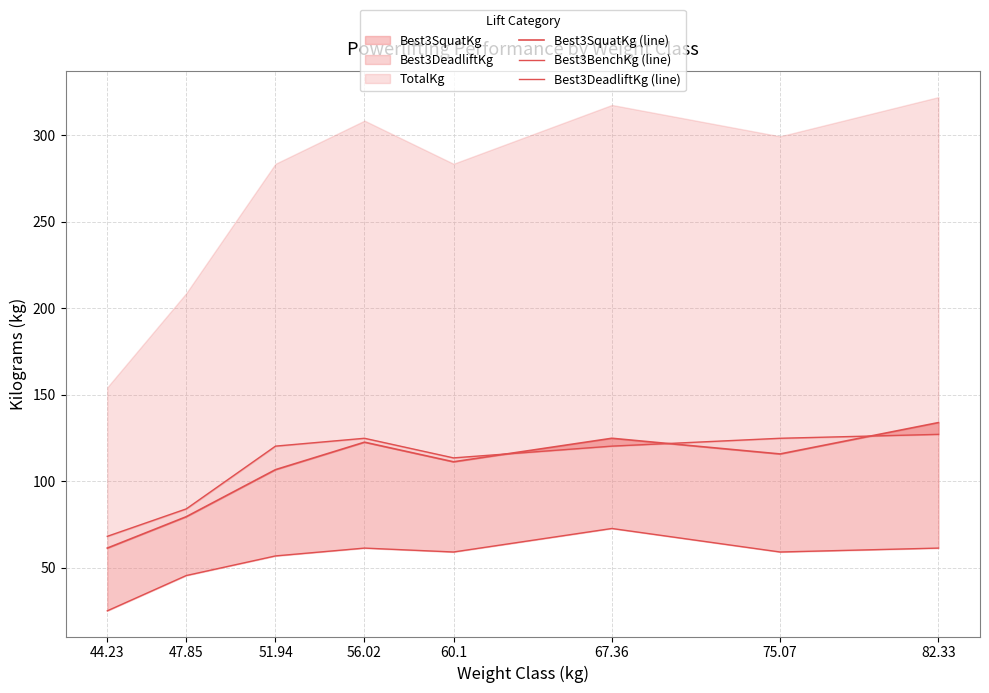

True or false: Best3SquatKg (line) has a value of 124.7 at 67.36.

True